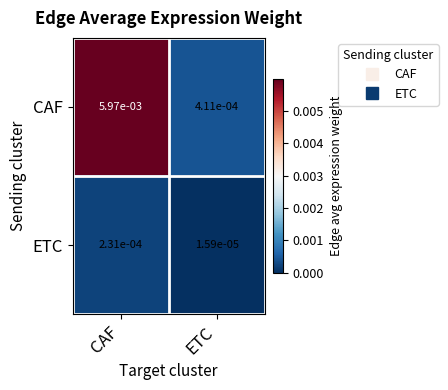

Which series has the largest range (max minus min)?

CAF